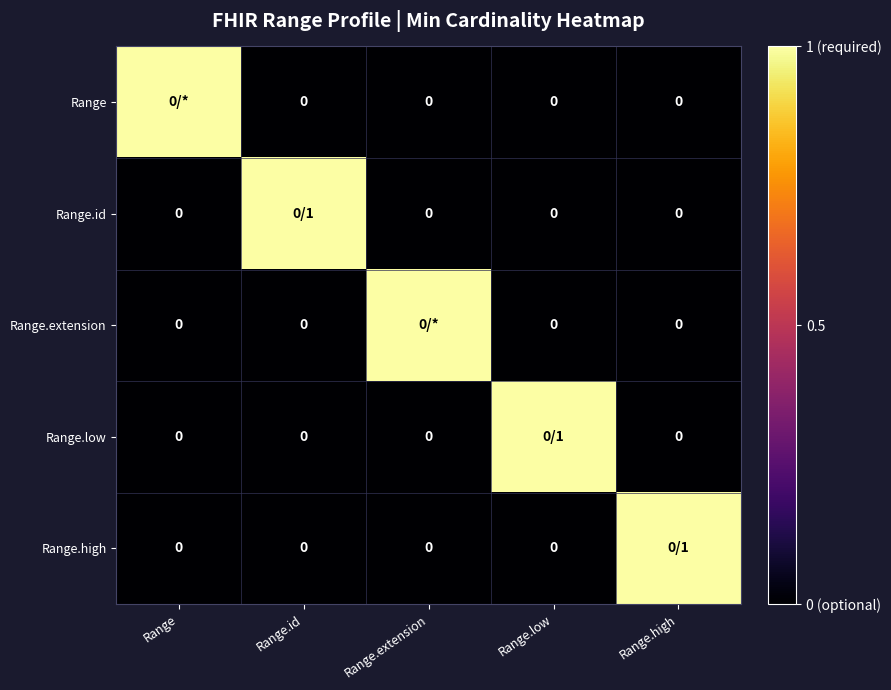

Is the value of Range.id at Range.low greater than the value of Range.low at Range?

No